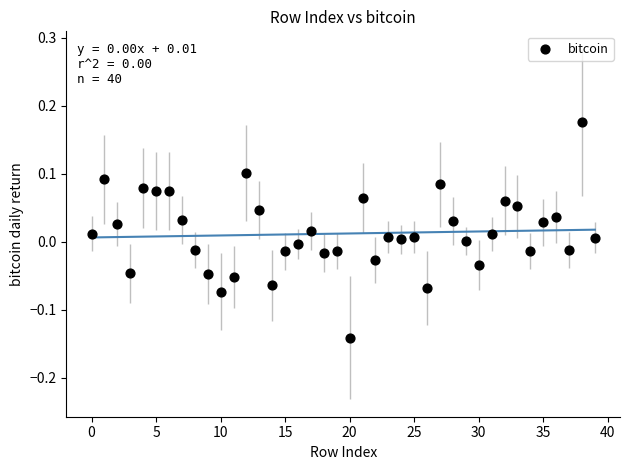

What is the range of Y values (max minus min)?

0.3